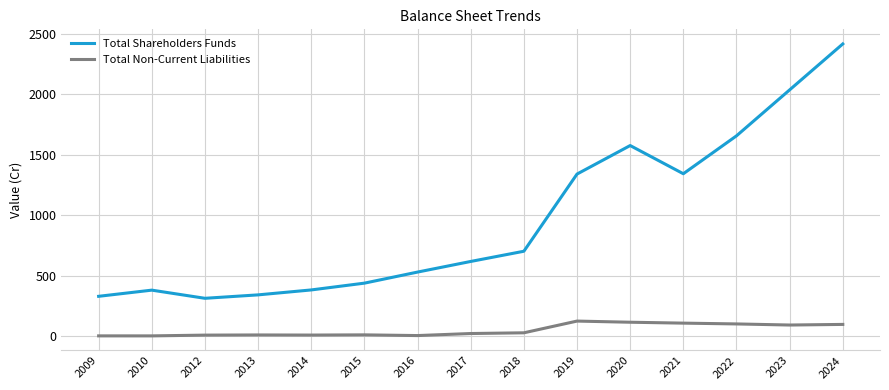

What is the total value across all series at 2019?

1465.4